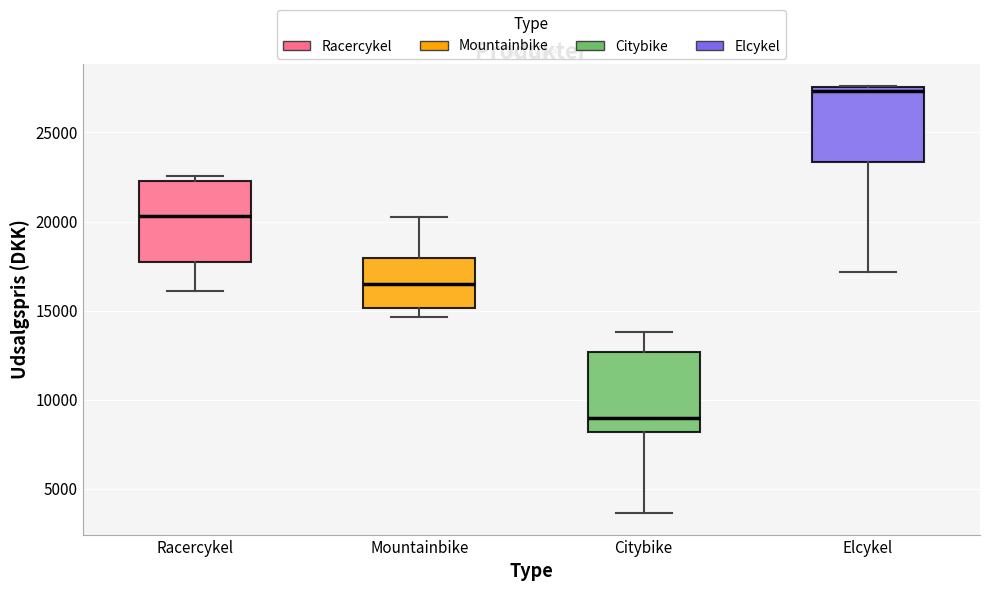

Which box has the highest median line?

Elcykel